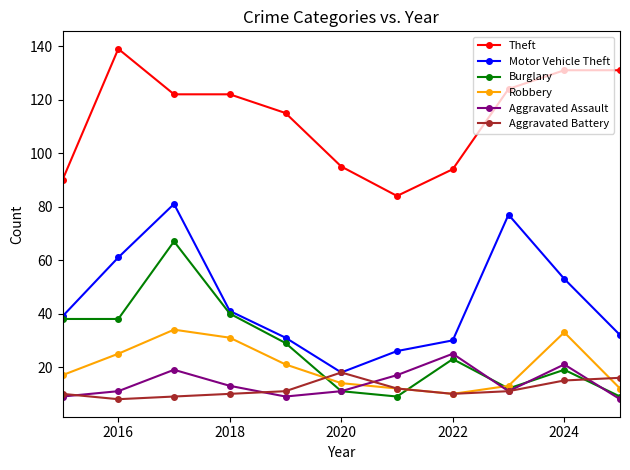

What is the maximum value shown in the chart?

139